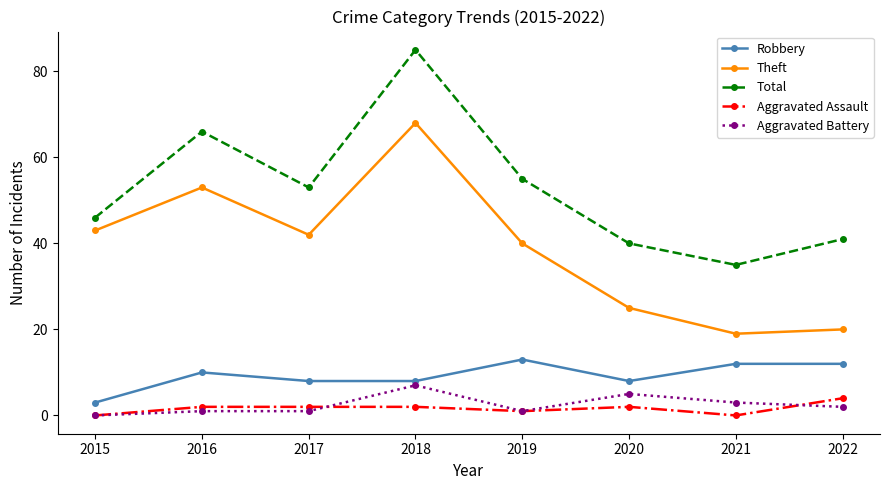

How many lines are shown in the chart?

5